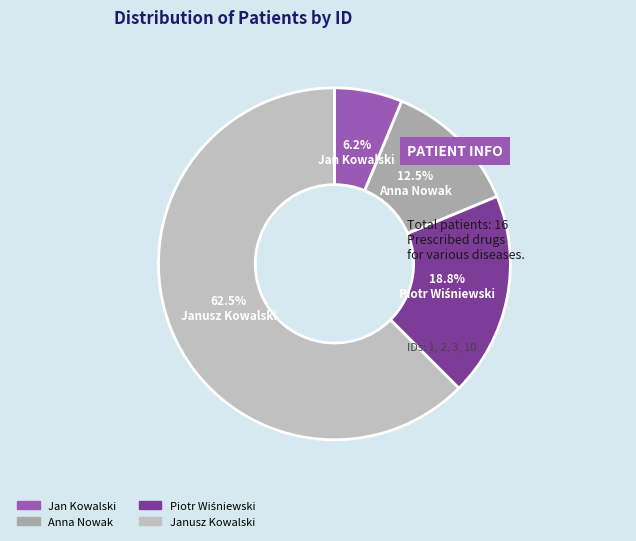

Count the number of slices in the pie.

4